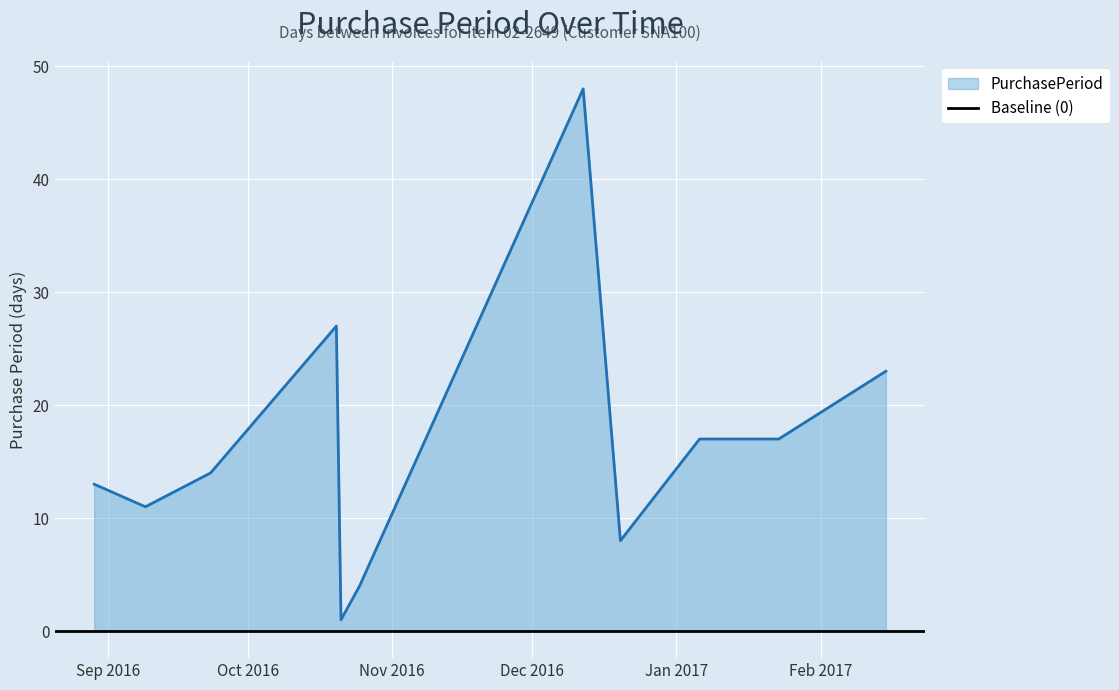

How many lines are shown in the chart?

1